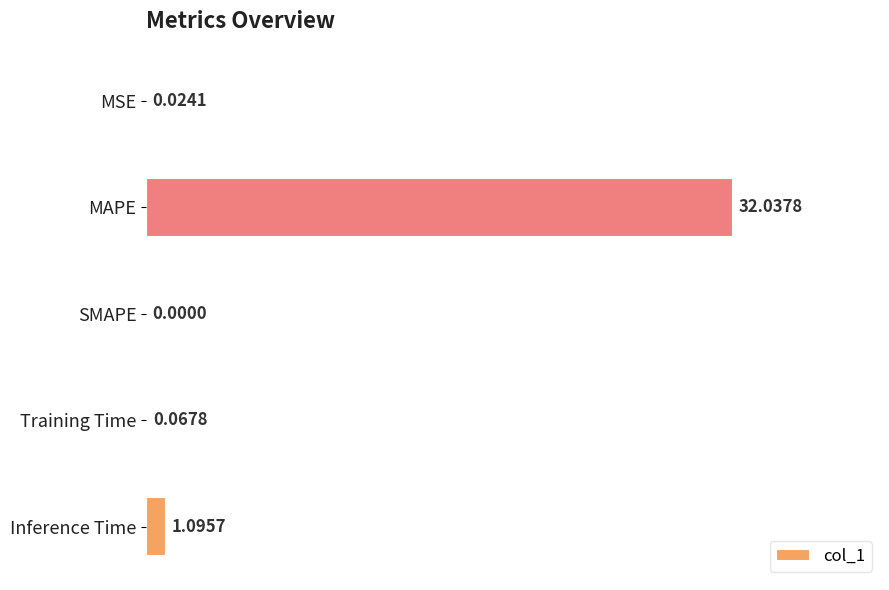

What is the sum of all values?

33.2